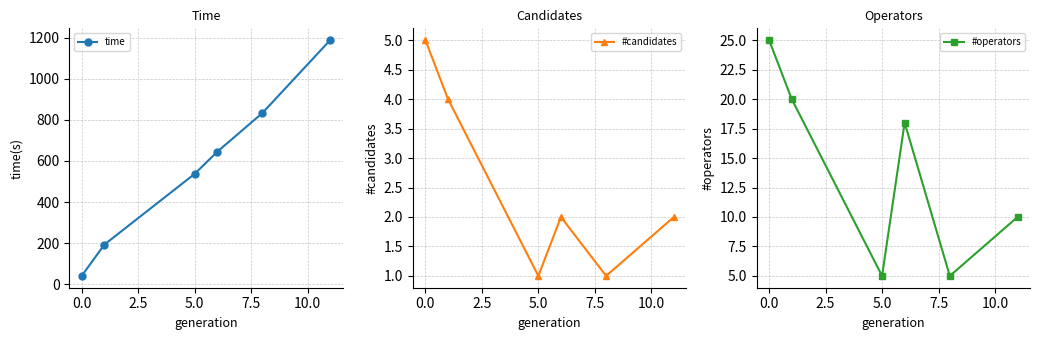

True or false: time and #candidates cross at least once.

False